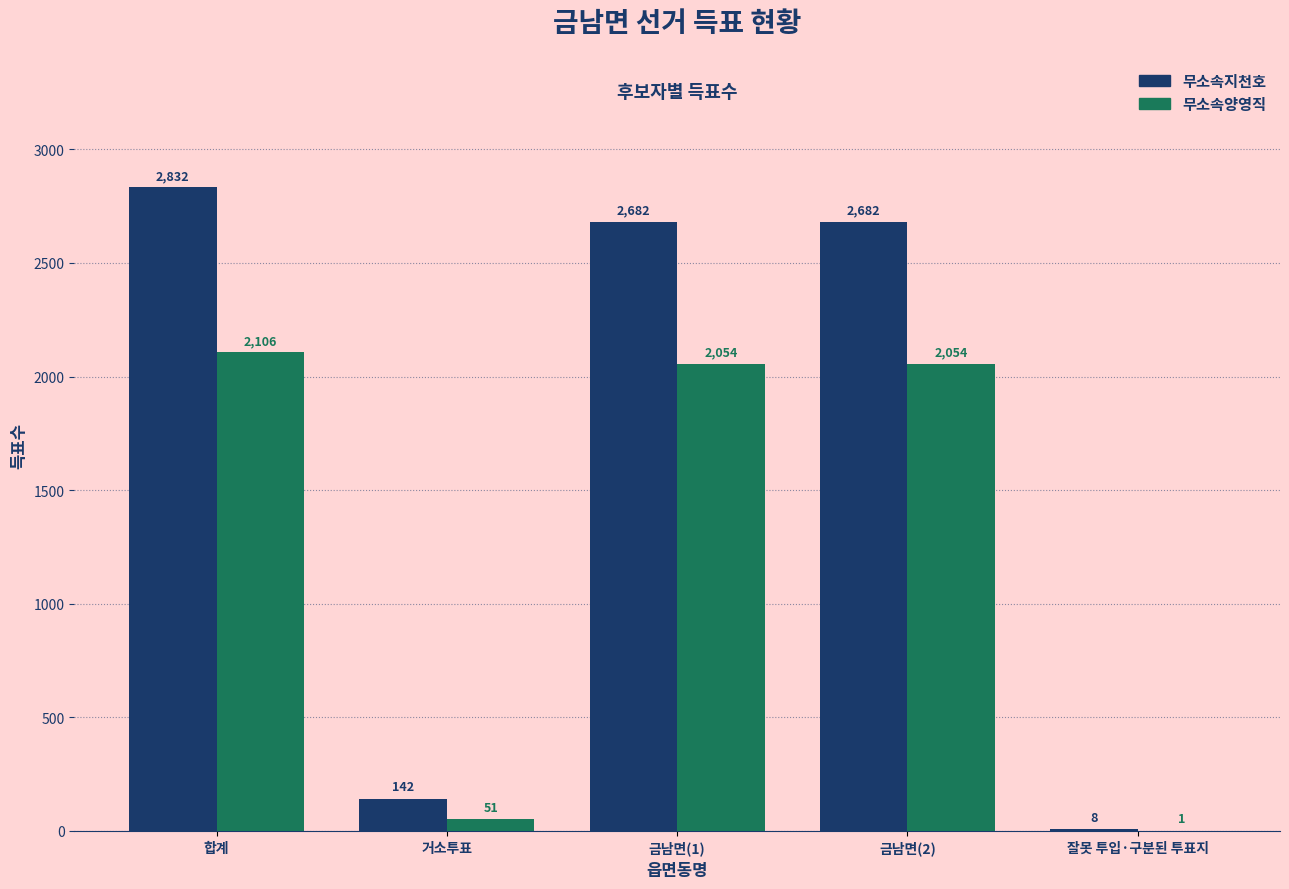

Is the value of 무소속양영직 at 금남면(1) greater than the value of 무소속지천호 at 거소투표?

Yes